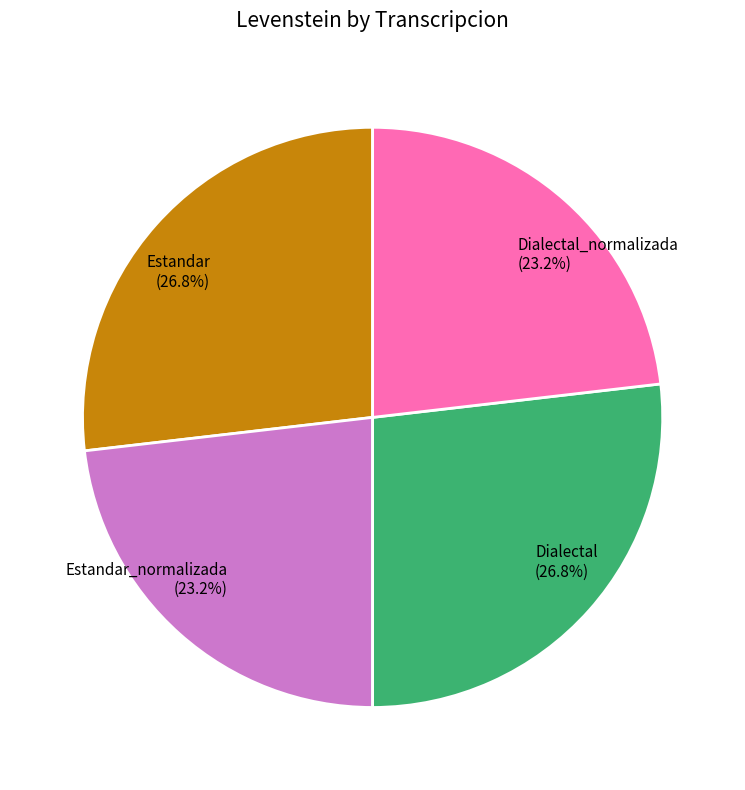

What is the total percentage of Estandar (26.8%) and Dialectal_normalizada (23.2%)?

50.0%